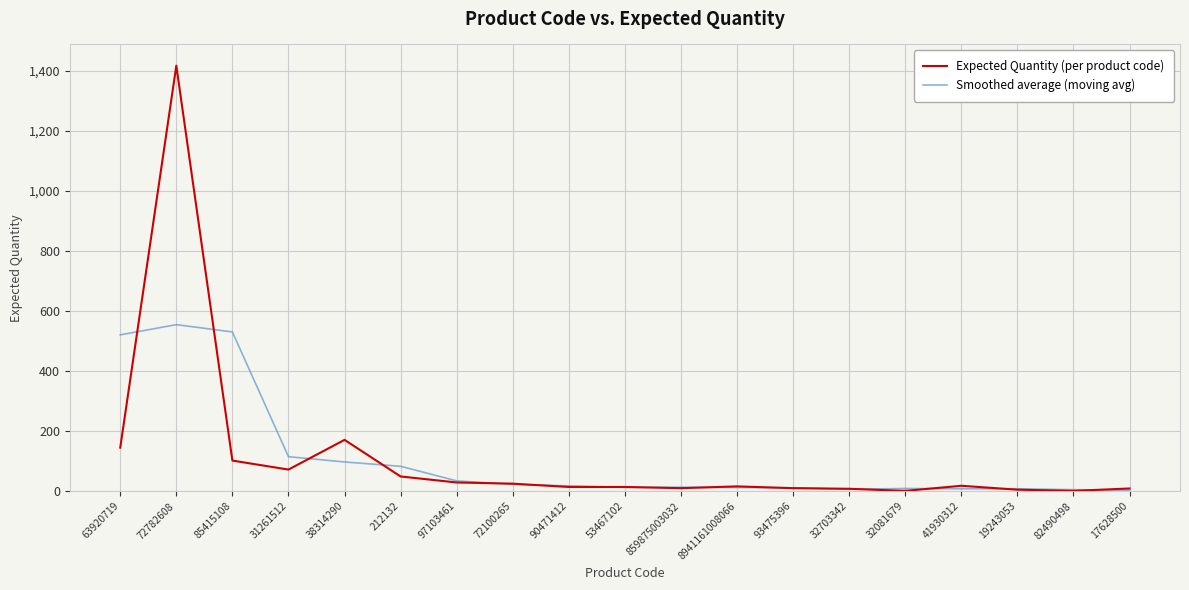

True or false: Expected Quantity (per product code) has more than 2 points higher than both neighbors.

True